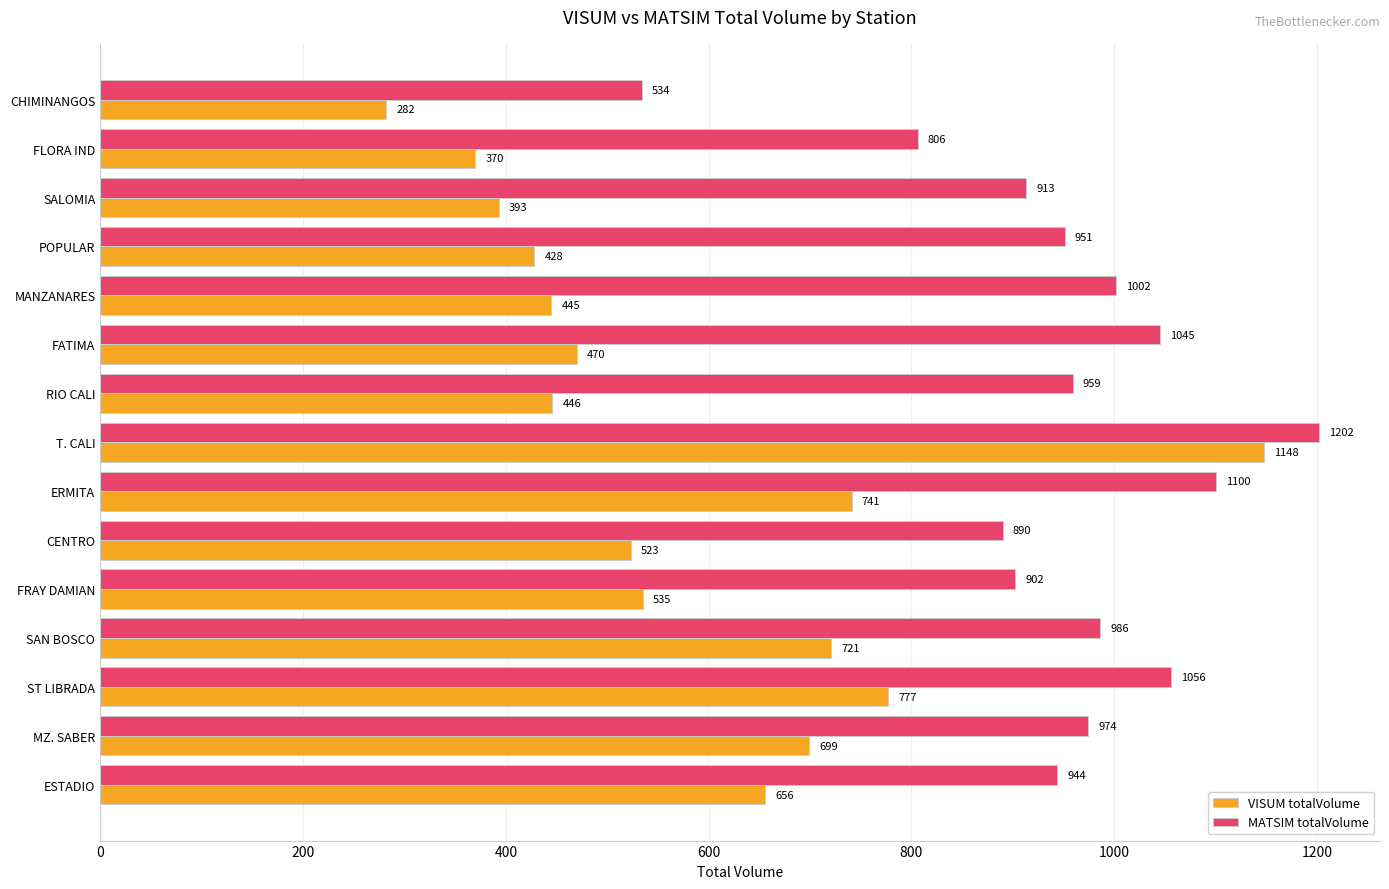

What is the average value of the MATSIM totalVolume series?

951